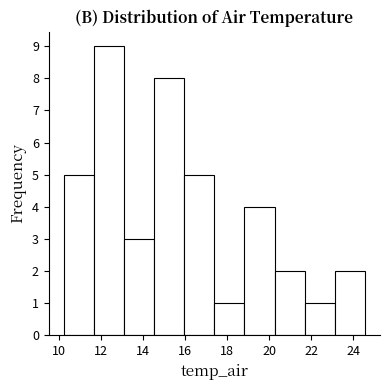

Reading left to right, transcribe this chart: for each bar, give the range it covers on the x-axis and its height. Neither the bar edges nor the heights are printed on the chart, so give them approximately, as read against the axes.

10.2 to 11.6: 5
11.6 to 13.0: 9
13.0 to 14.6: 3
14.6 to 16.0: 8
16.0 to 17.4: 5
17.4 to 18.8: 1
18.8 to 20.2: 4
20.2 to 21.6: 2
21.6 to 23.2: 1
23.2 to 24.6: 2